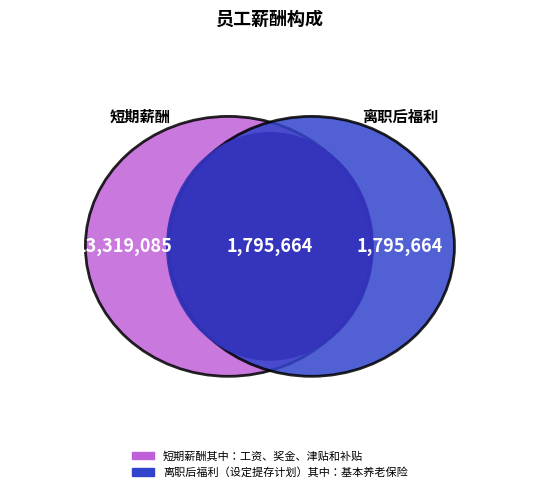

Which category has the smallest portion of the pie?

离职后福利（设定提存计划）其中：基本养老保险